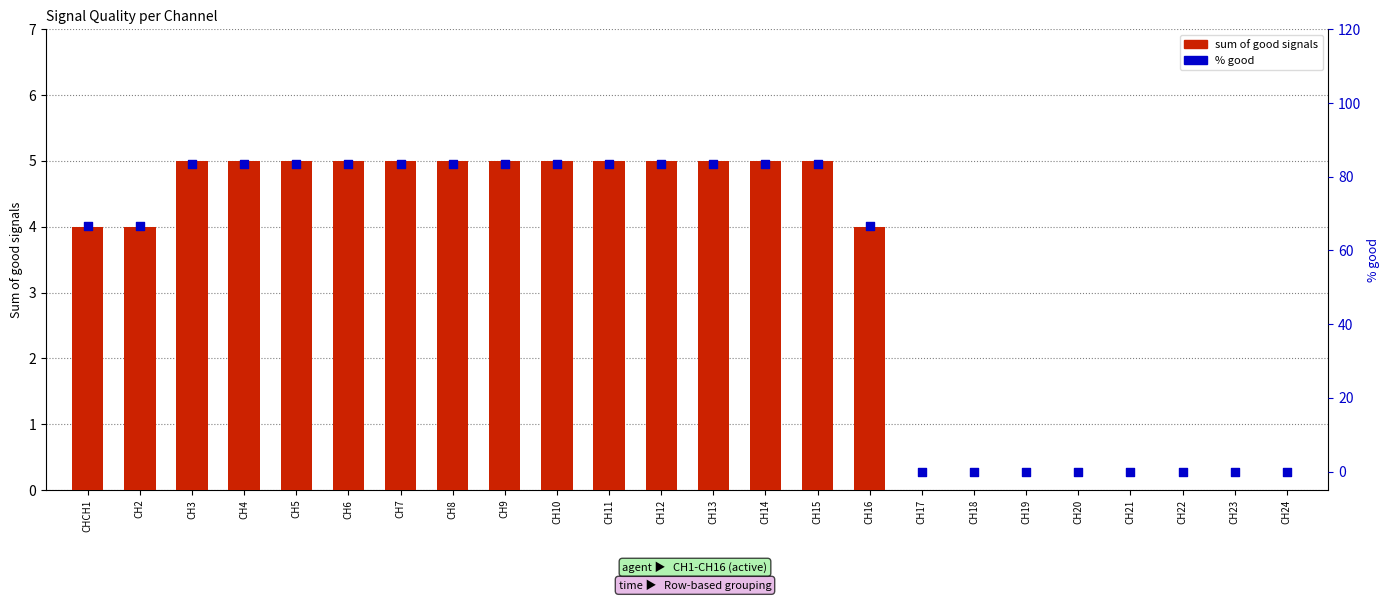

Which series has the largest total across all categories?

% good